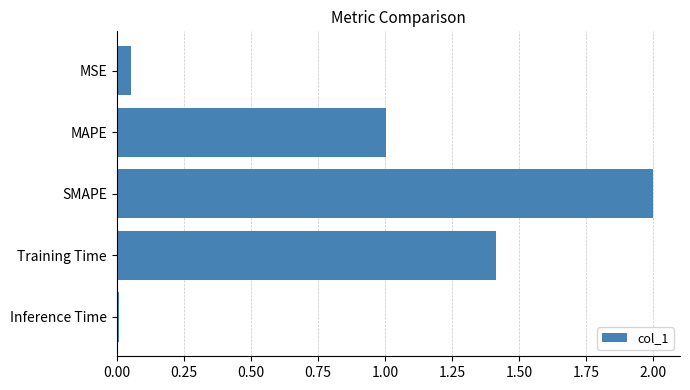

The value at MAPE is 0.3. True or false?

False